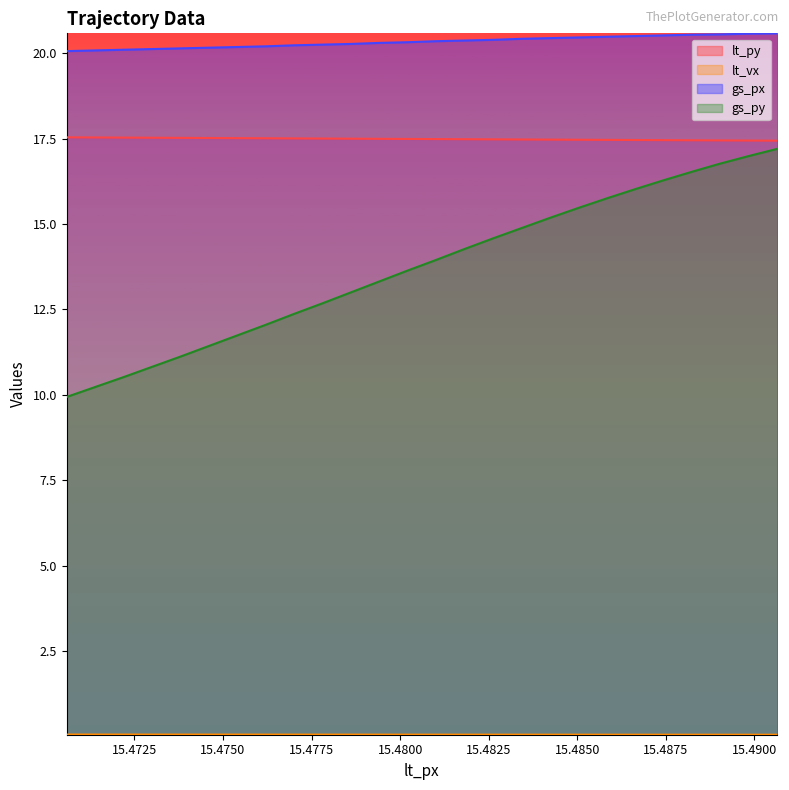

What is the minimum value for gs_px?

20.1